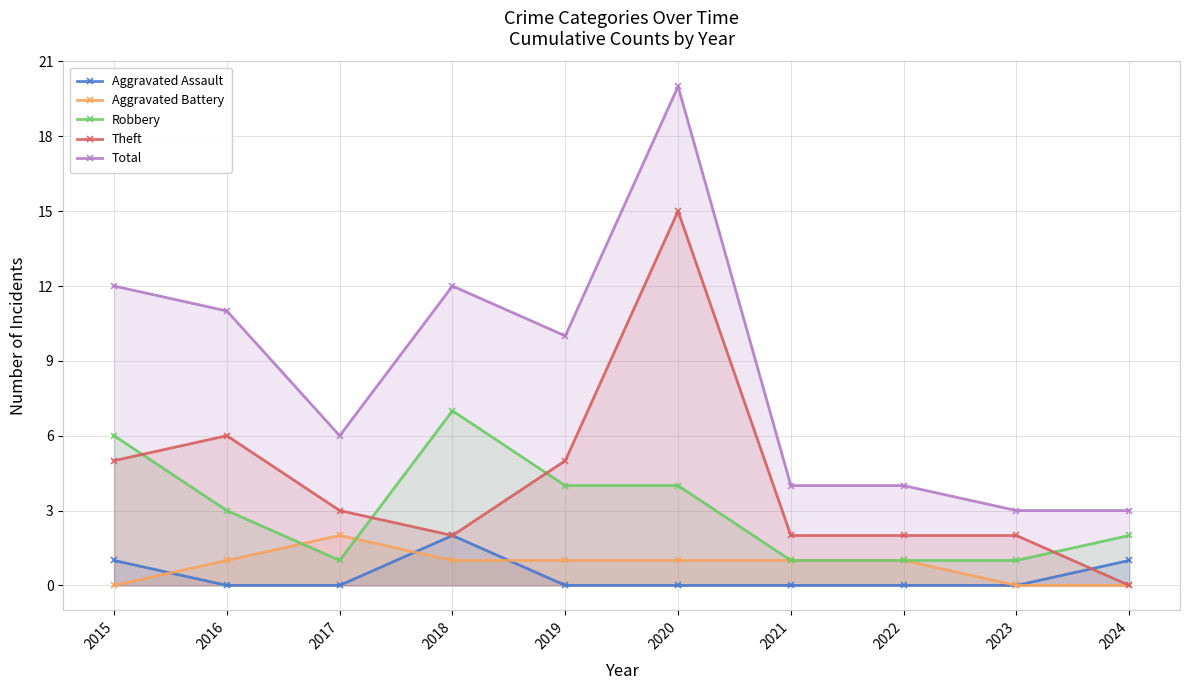

What is the maximum value for Robbery?

7